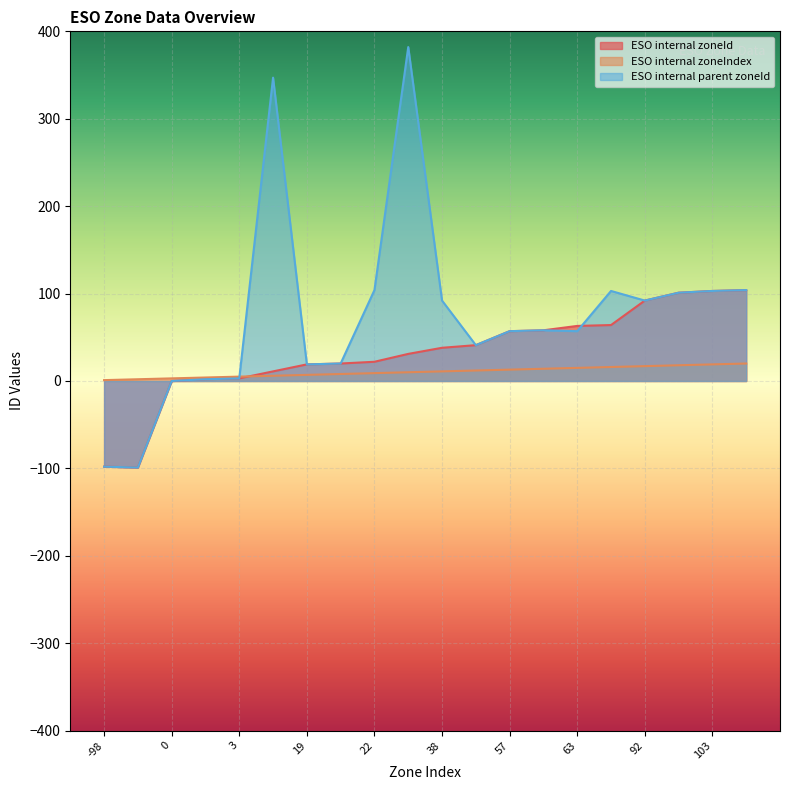

Between 38 and 101, which is larger?

101